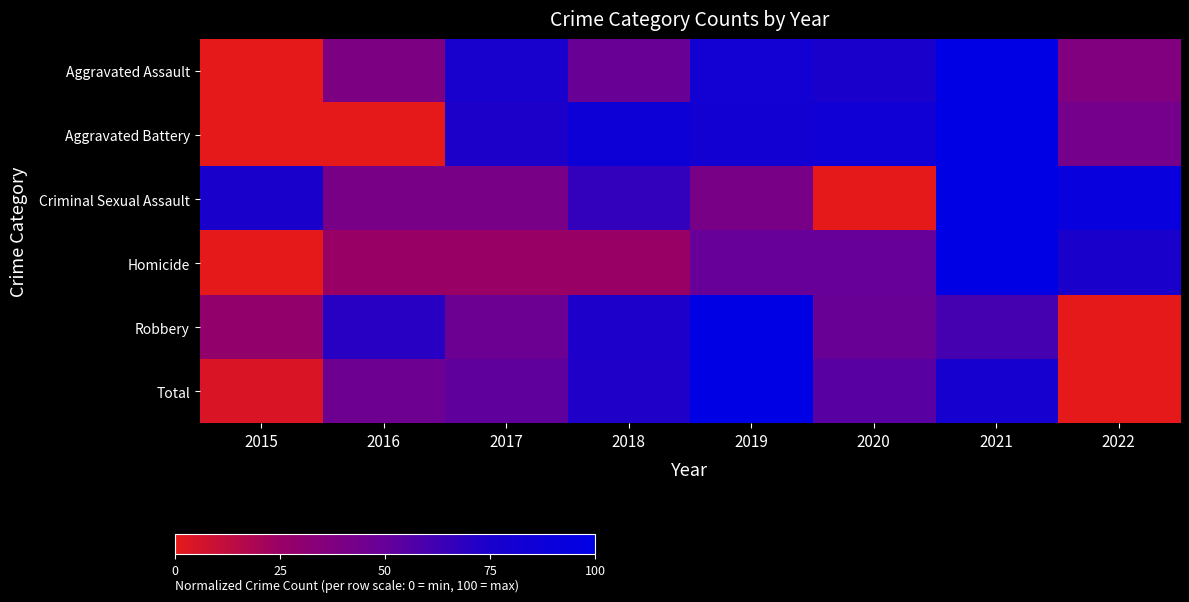

Rank the series by their maximum value, from lowest to highest.

Homicide, Criminal Sexual Assault, Aggravated Assault, Aggravated Battery, Robbery, Total